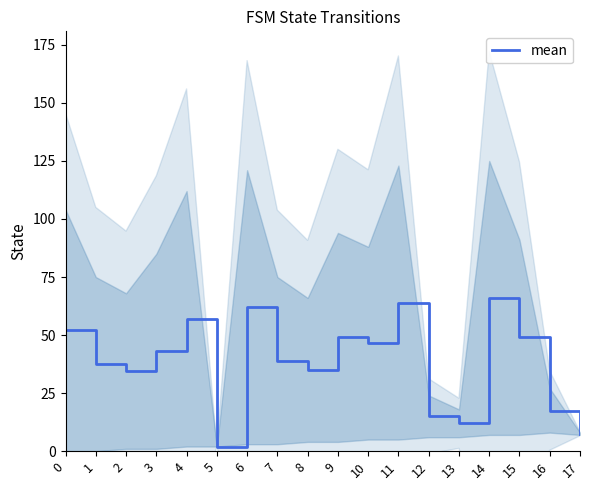

Where is the data nearest to the value 34?

2